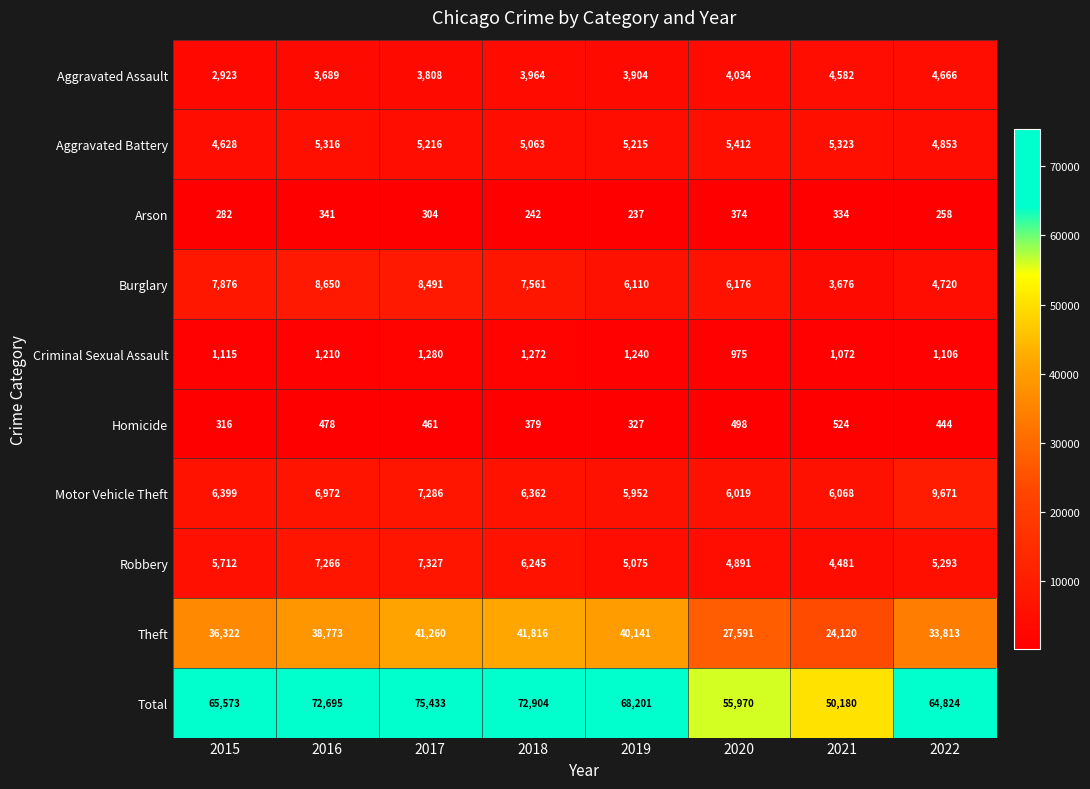

Which series has the largest total across all categories?

Total